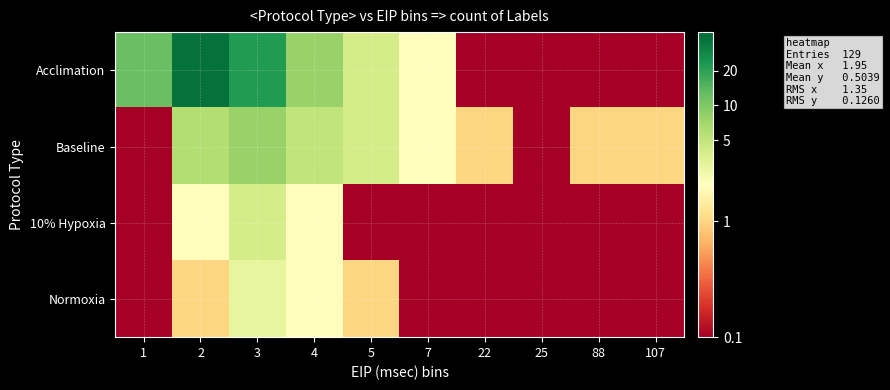

Reading left to right, transcribe all the data shown in this chart.

Acclimation: 1=12.0	2=38.0	3=22.0	4=8.0	5=4.0	7=2.0	22=0.1	25=0.1	88=0.1	107=0.1
Baseline: 1=0.1	2=6.0	3=8.0	4=5.0	5=4.0	7=2.0	22=1.0	25=0.1	88=1.0	107=1.0
10% Hypoxia: 1=0.1	2=2.0	3=4.0	4=2.0	5=0.1	7=0.1	22=0.1	25=0.1	88=0.1	107=0.1
Normoxia: 1=0.1	2=1.0	3=3.0	4=2.0	5=1.0	7=0.1	22=0.1	25=0.1	88=0.1	107=0.1